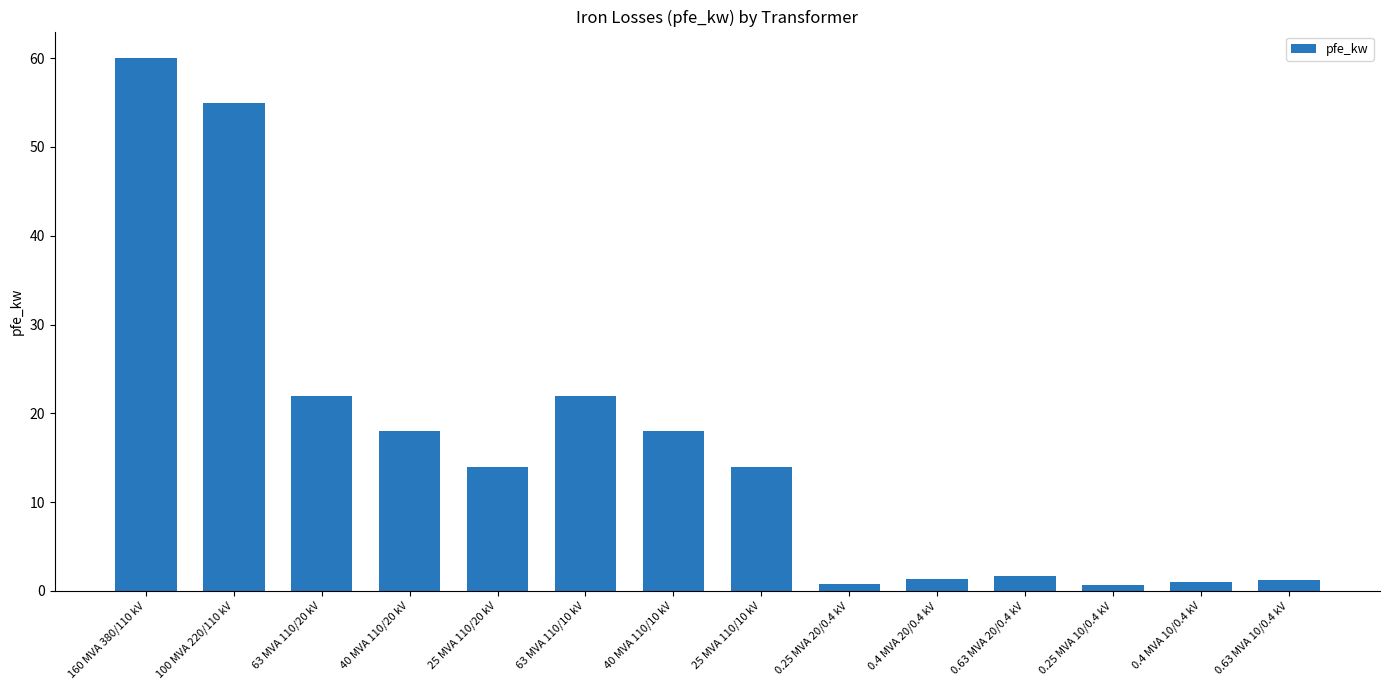

What is the average value?

16.4